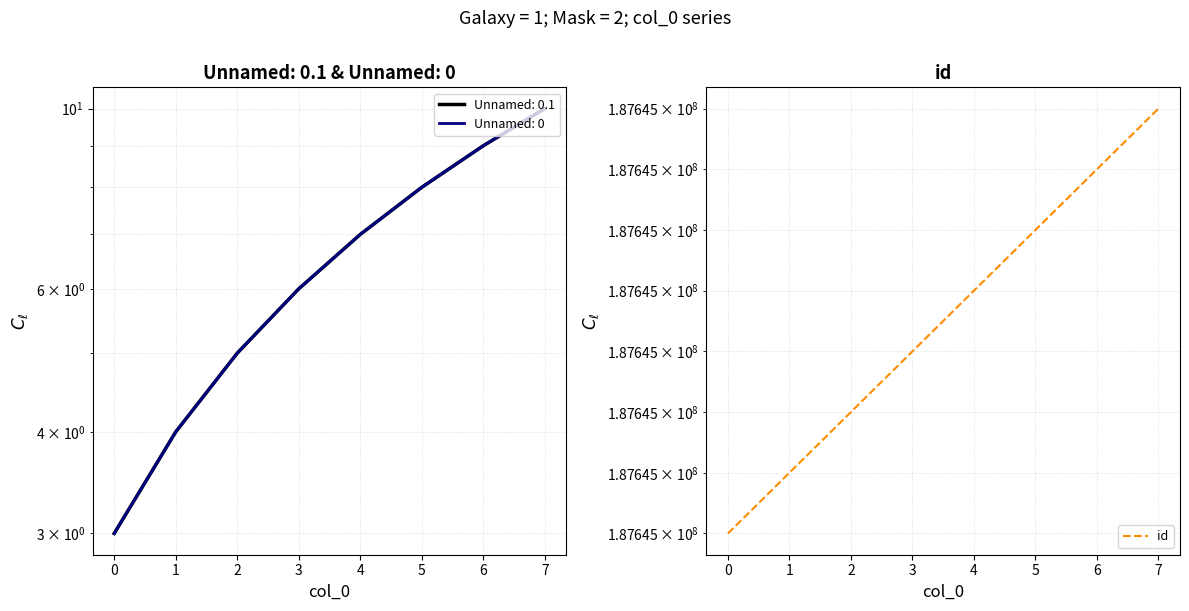

Read the id value at 2.

187645380